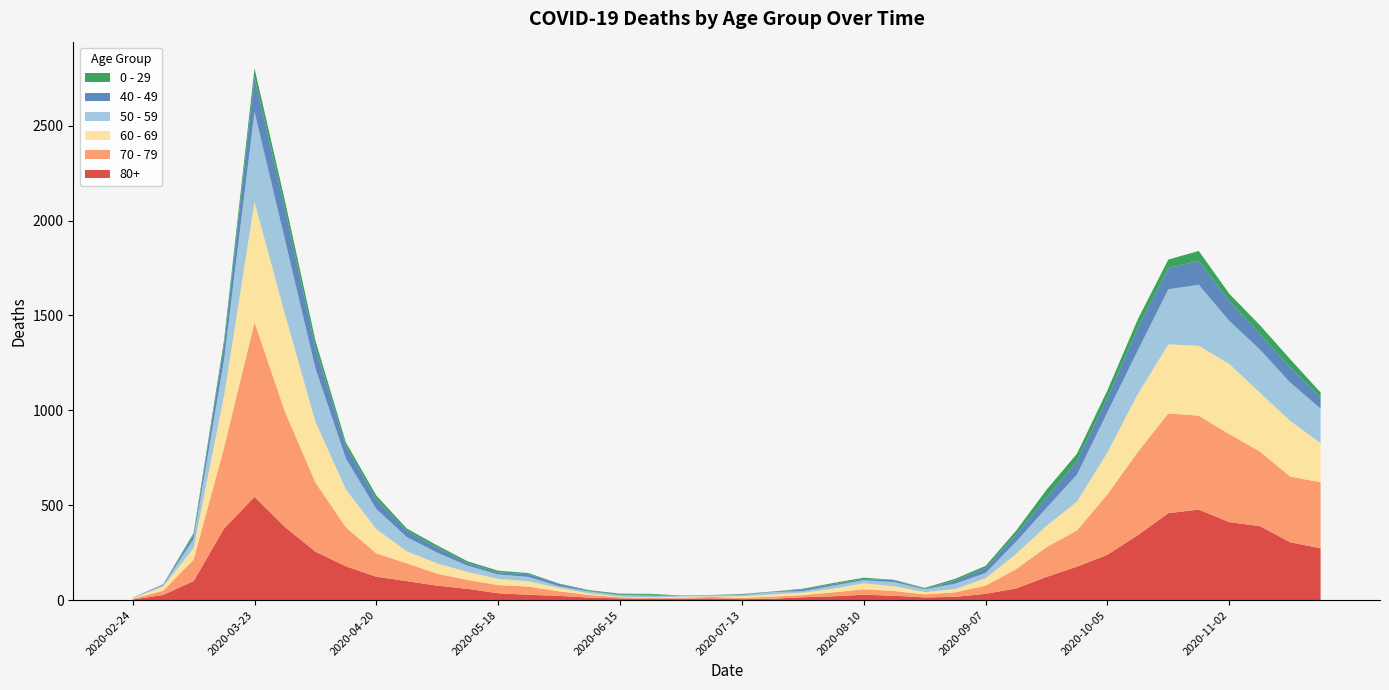

Reading left to right, what are all the values shown in this chart?

80+: 2020-02-24=3	2020-03-02=27	2020-03-09=100	2020-03-16=377	2020-03-23=544	2020-03-30=385	2020-04-06=255	2020-04-13=178	2020-04-20=123	2020-04-27=100	2020-05-04=76	2020-05-11=59	2020-05-18=36	2020-05-25=28	2020-06-01=22	2020-06-08=13	2020-06-15=9	2020-06-22=6	2020-06-29=7	2020-07-06=9	2020-07-13=5	2020-07-20=7	2020-07-27=15	2020-08-03=20	2020-08-10=28	2020-08-17=23	2020-08-24=14	2020-08-31=17	2020-09-07=33	2020-09-14=61	2020-09-21=122	2020-09-28=176	2020-10-05=239	2020-10-12=342	2020-10-19=458	2020-10-26=477	2020-11-02=411	2020-11-09=390	2020-11-16=305	2020-11-23=273
70 - 79: 2020-02-24=4	2020-03-02=22	2020-03-09=113	2020-03-16=427	2020-03-23=920	2020-03-30=608	2020-04-06=365	2020-04-13=206	2020-04-20=123	2020-04-27=94	2020-05-04=63	2020-05-11=47	2020-05-18=43	2020-05-25=43	2020-06-01=24	2020-06-08=14	2020-06-15=6	2020-06-22=5	2020-06-29=5	2020-07-06=8	2020-07-13=7	2020-07-20=11	2020-07-27=11	2020-08-03=21	2020-08-10=29	2020-08-17=25	2020-08-24=16	2020-08-31=24	2020-09-07=43	2020-09-14=102	2020-09-21=157	2020-09-28=191	2020-10-05=318	2020-10-12=439	2020-10-19=526	2020-10-26=495	2020-11-02=464	2020-11-09=394	2020-11-16=346	2020-11-23=348
60 - 69: 2020-02-24=2	2020-03-02=22	2020-03-09=61	2020-03-16=272	2020-03-23=634	2020-03-30=514	2020-04-06=320	2020-04-13=199	2020-04-20=128	2020-04-27=63	2020-05-04=54	2020-05-11=42	2020-05-18=33	2020-05-25=28	2020-06-01=18	2020-06-08=8	2020-06-15=3	2020-06-22=3	2020-06-29=6	2020-07-06=3	2020-07-13=8	2020-07-20=12	2020-07-27=13	2020-08-03=19	2020-08-10=31	2020-08-17=25	2020-08-24=12	2020-08-31=17	2020-09-07=39	2020-09-14=80	2020-09-21=112	2020-09-28=152	2020-10-05=221	2020-10-12=305	2020-10-19=364	2020-10-26=368	2020-11-02=370	2020-11-09=310	2020-11-16=294	2020-11-23=206
50 - 59: 2020-02-24=3	2020-03-02=7	2020-03-09=48	2020-03-16=190	2020-03-23=475	2020-03-30=392	2020-04-06=281	2020-04-13=163	2020-04-20=106	2020-04-27=75	2020-05-04=57	2020-05-11=33	2020-05-18=23	2020-05-25=23	2020-06-01=9	2020-06-08=10	2020-06-15=8	2020-06-22=9	2020-06-29=3	2020-07-06=5	2020-07-13=6	2020-07-20=12	2020-07-27=8	2020-08-03=16	2020-08-10=16	2020-08-17=22	2020-08-24=15	2020-08-31=28	2020-09-07=28	2020-09-14=64	2020-09-21=95	2020-09-28=142	2020-10-05=212	2020-10-12=230	2020-10-19=290	2020-10-26=322	2020-11-02=227	2020-11-09=228	2020-11-16=202	2020-11-23=182
40 - 49: 2020-02-24=0	2020-03-02=5	2020-03-09=21	2020-03-16=79	2020-03-23=183	2020-03-30=163	2020-04-06=111	2020-04-13=66	2020-04-20=51	2020-04-27=33	2020-05-04=27	2020-05-11=13	2020-05-18=12	2020-05-25=14	2020-06-01=12	2020-06-08=3	2020-06-15=2	2020-06-22=5	2020-06-29=1	2020-07-06=1	2020-07-13=4	2020-07-20=2	2020-07-27=10	2020-08-03=8	2020-08-10=8	2020-08-17=10	2020-08-24=2	2020-08-31=17	2020-09-07=26	2020-09-14=38	2020-09-21=55	2020-09-28=72	2020-10-05=76	2020-10-12=120	2020-10-19=111	2020-10-26=126	2020-11-02=105	2020-11-09=83	2020-11-16=80	2020-11-23=60
0 - 29: 2020-02-24=1	2020-03-02=0	2020-03-09=10	2020-03-16=25	2020-03-23=47	2020-03-30=42	2020-04-06=36	2020-04-13=19	2020-04-20=20	2020-04-27=12	2020-05-04=11	2020-05-11=10	2020-05-18=8	2020-05-25=6	2020-06-01=2	2020-06-08=4	2020-06-15=6	2020-06-22=5	2020-06-29=2	2020-07-06=1	2020-07-13=2	2020-07-20=1	2020-07-27=3	2020-08-03=6	2020-08-10=6	2020-08-17=2	2020-08-24=5	2020-08-31=9	2020-09-07=11	2020-09-14=20	2020-09-21=40	2020-09-28=38	2020-10-05=39	2020-10-12=44	2020-10-19=46	2020-10-26=52	2020-11-02=38	2020-11-09=45	2020-11-16=43	2020-11-23=25